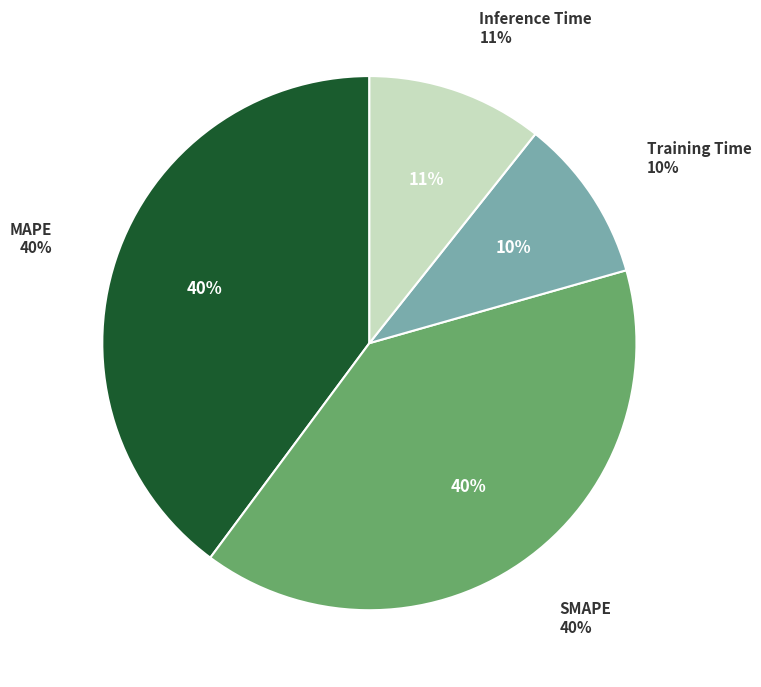

What is the smallest slice in the pie chart?

Training Time